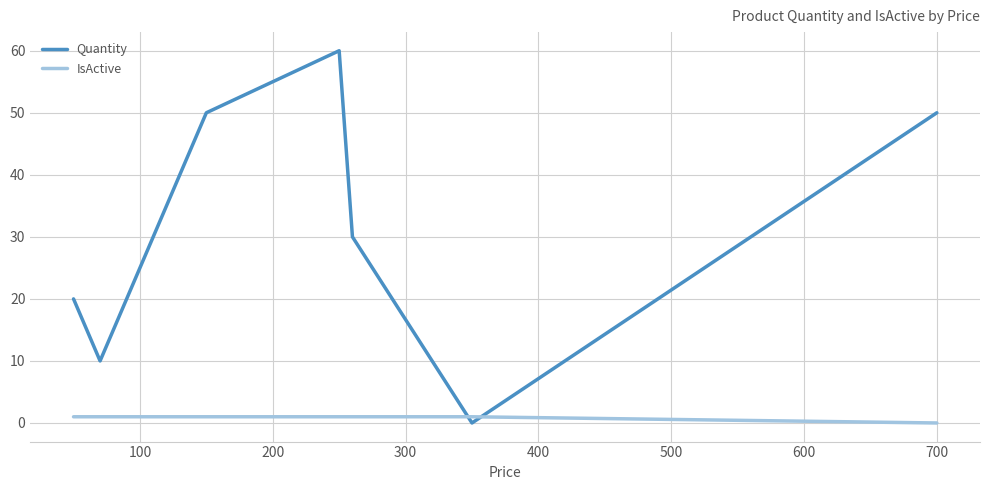

Rank the series by their maximum value, from lowest to highest.

IsActive, Quantity